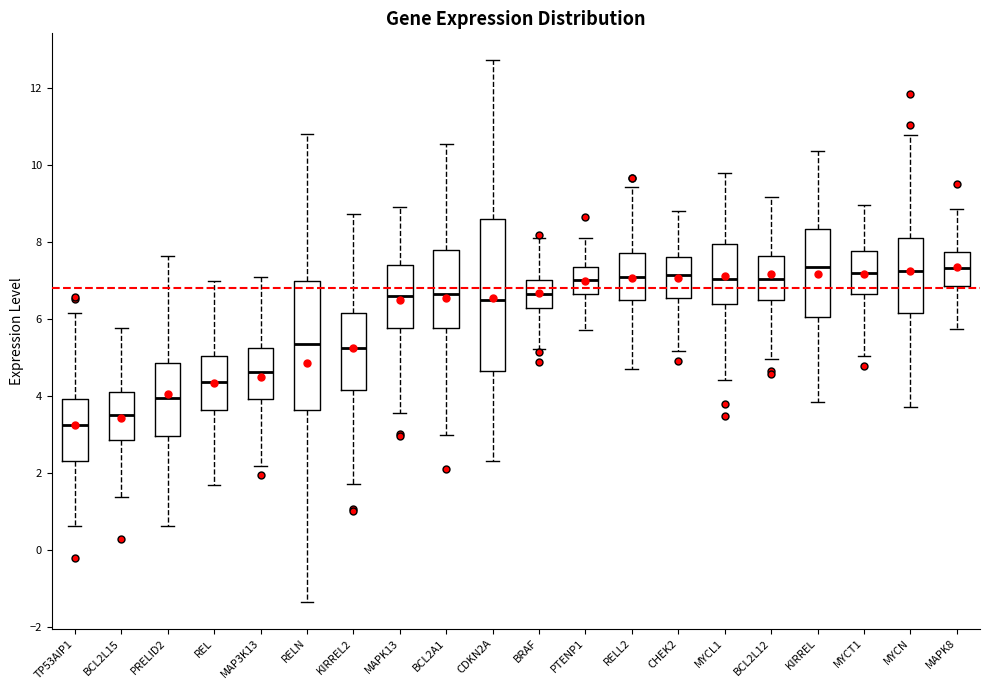

Where does the lower whisker of the box for MYCL1 end on the y-axis? The values are not printed on the chart, so give them approximately, as read against the axis.

4.4